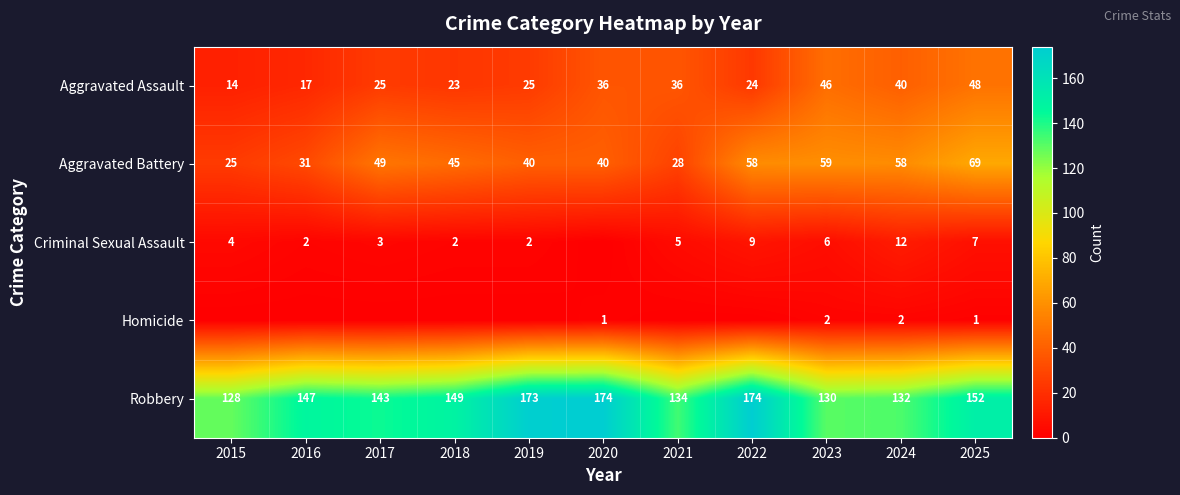

The Aggravated Battery series shows 25 at 2015. True or false?

True